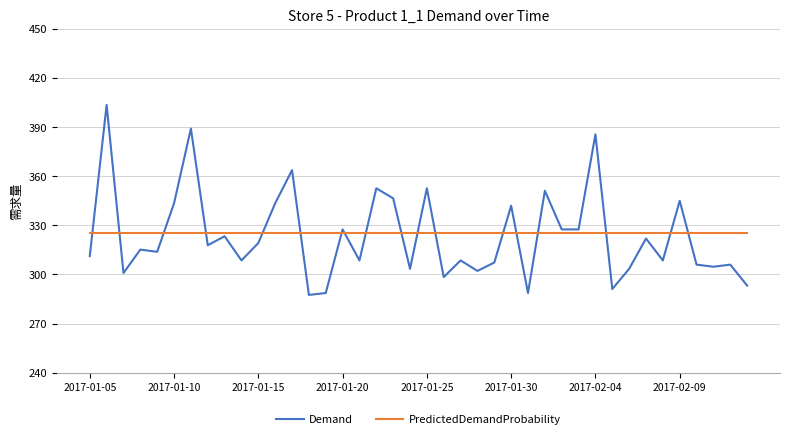

List the series in order of their peak value, highest first.

Demand, PredictedDemandProbability